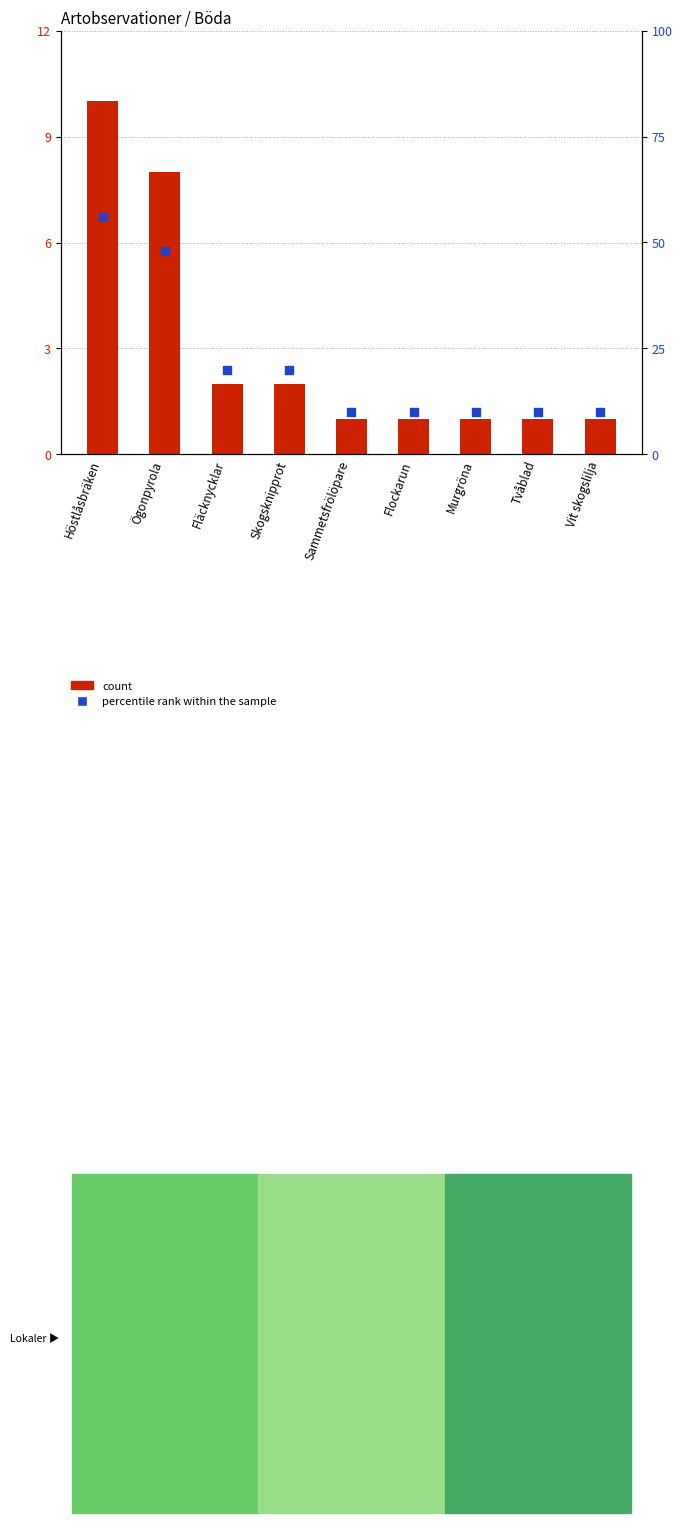

Which series contains the highest Y value?

percentile rank within the sample